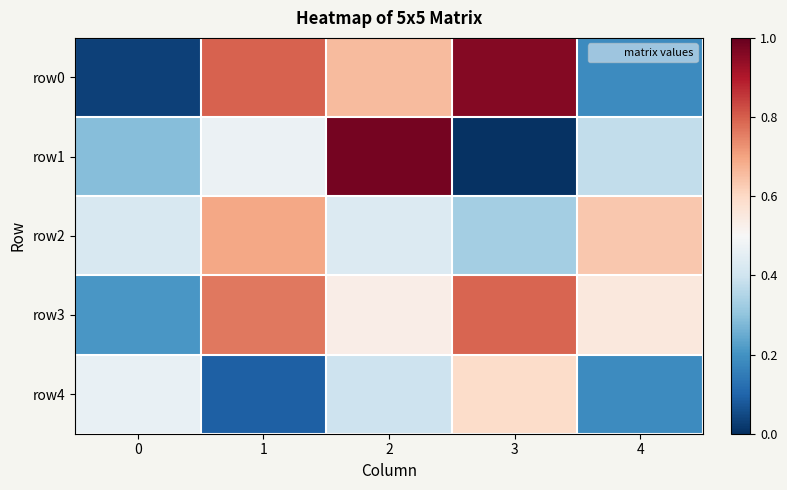

Which series has the largest range (max minus min)?

row1